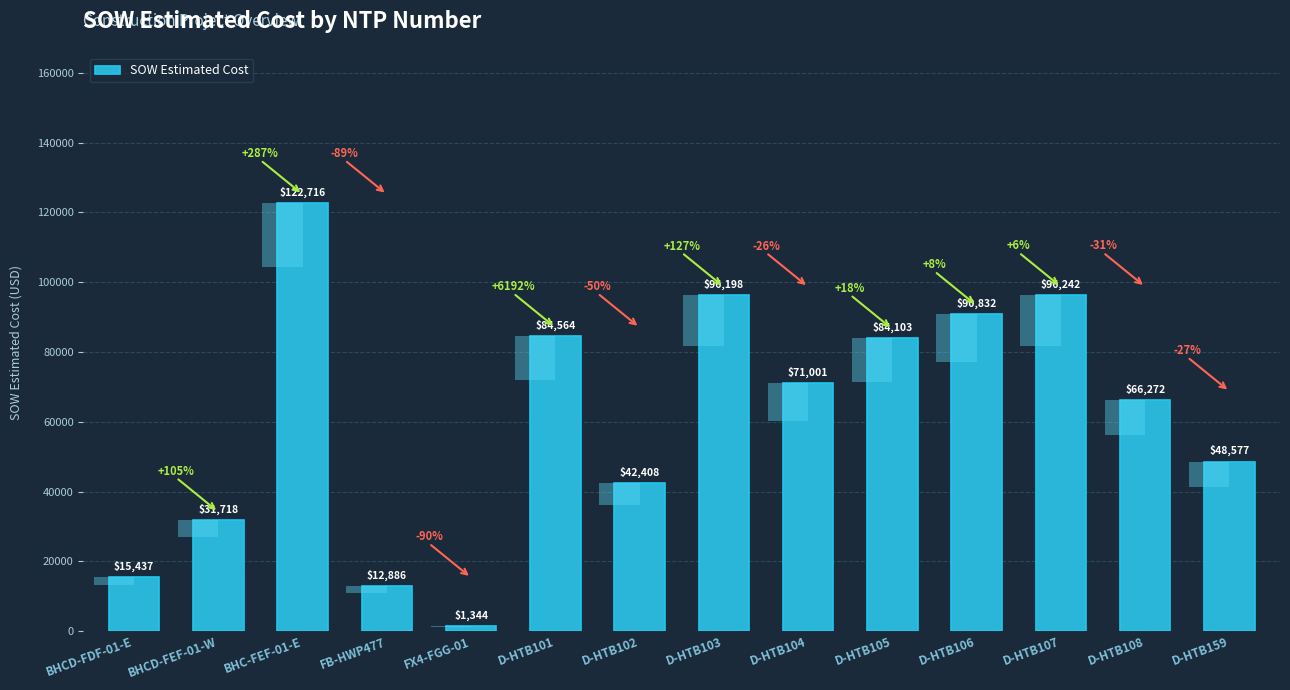

Reading right to left, extract all data points from this chart.

D-HTB159=48577.0	D-HTB108=66271.5	D-HTB107=96242.0	D-HTB106=90832.0	D-HTB105=84103.0	D-HTB104=71001.0	D-HTB103=96198.5	D-HTB102=42408.0	D-HTB101=84564.5	FX4-FGG-01=1343.9	FB-HWP477=12886.4	BHC-FEF-01-E=122715.9	BHCD-FEF-01-W=31717.7	BHCD-FDF-01-E=15436.9